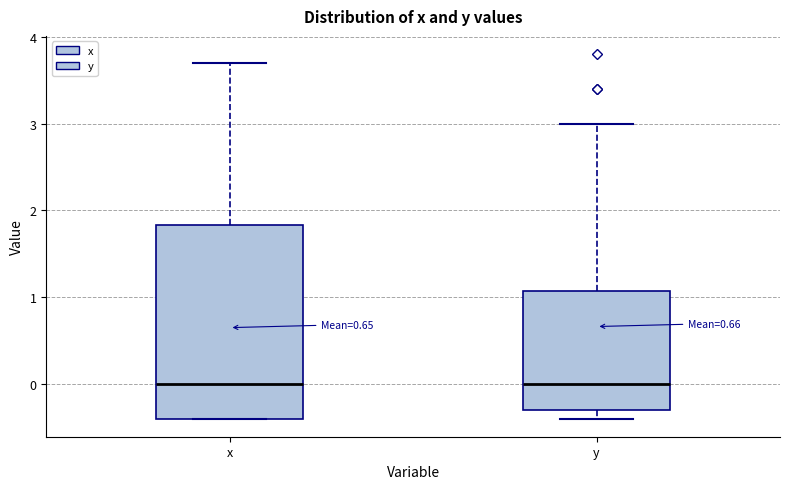

Reading left to right, read every box against the y-axis: the position of its median line, the range the box covers, and the ends of its whiskers. The values are not printed on the chart, so give them approximately, as read against the axis.

x: median 0.0, box -0.4 to 1.8, whiskers -0.4 to 3.7
y: median 0.0, box -0.3 to 1.1, whiskers -0.4 to 3.0